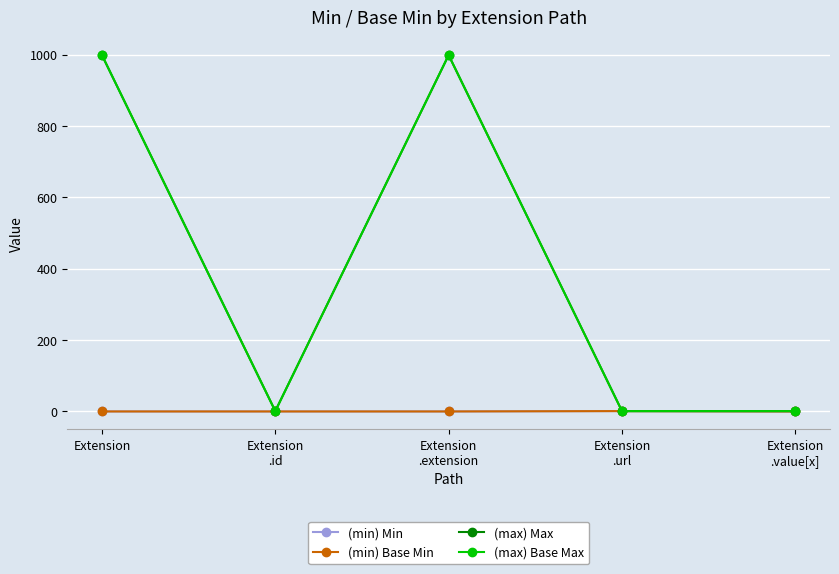

What position from the left is Extension
.value[x]?

5